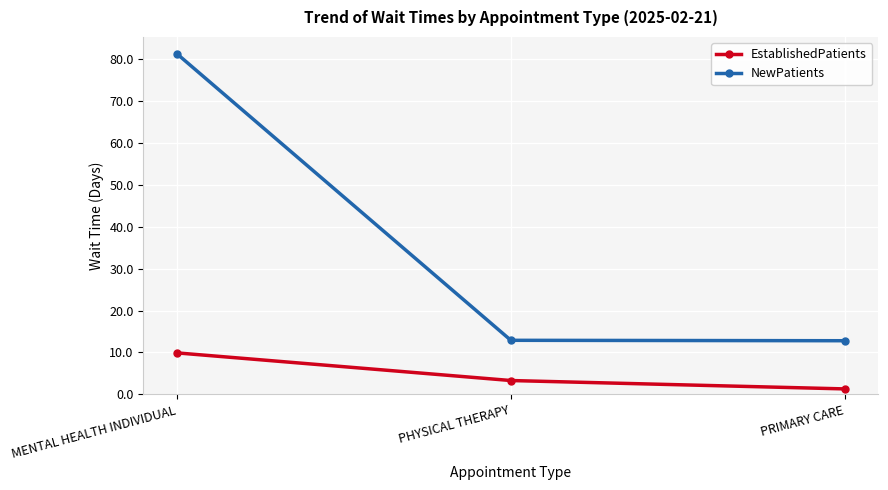

At how many categories does at least one series exceed 37?

1